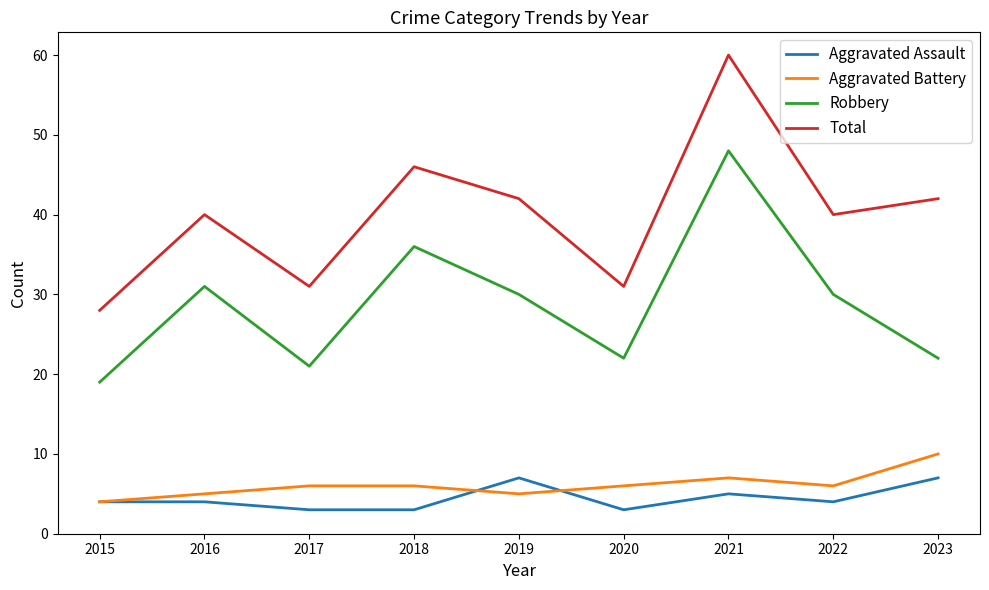

What value does the Robbery series have at 2017, to the nearest 5?

20